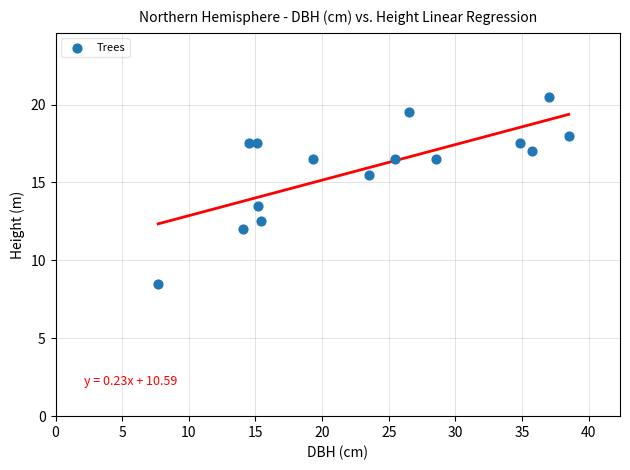

What Y value in the scatter plot is closest to 14?

13.5